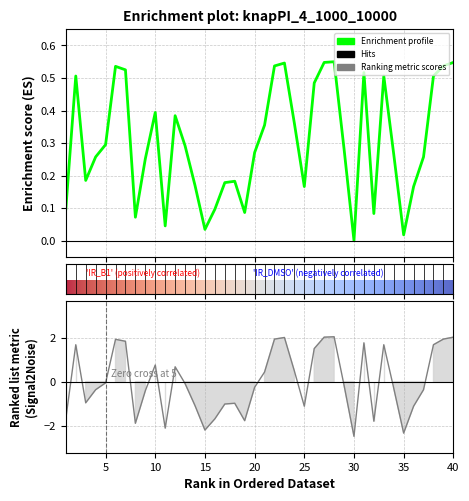

Reading left to right, transcribe all the data shown in this chart.

col_1: 0.1	0.5	0.2	0.3	0.3	0.5	0.5	0.1	0.3	0.4	0.0	0.4	0.3	0.2	0.0	0.1	0.2	0.2	0.1	0.3	0.4	0.5	0.5	0.4	0.2	0.5	0.5	0.6	0.3	0.0	0.5	0.1	0.5	0.3	0.0	0.2	0.3	0.5	0.5	0.5
col_2: -1.7	1.7	-1.0	-0.4	-0.1	1.9	1.8	-1.9	-0.4	0.8	-2.1	0.7	-0.1	-1.1	-2.2	-1.7	-1.0	-1.0	-1.8	-0.3	0.4	1.9	2.0	0.5	-1.1	1.5	2.0	2.0	-0.2	-2.5	1.8	-1.8	1.7	-0.3	-2.3	-1.1	-0.4	1.7	1.9	2.0